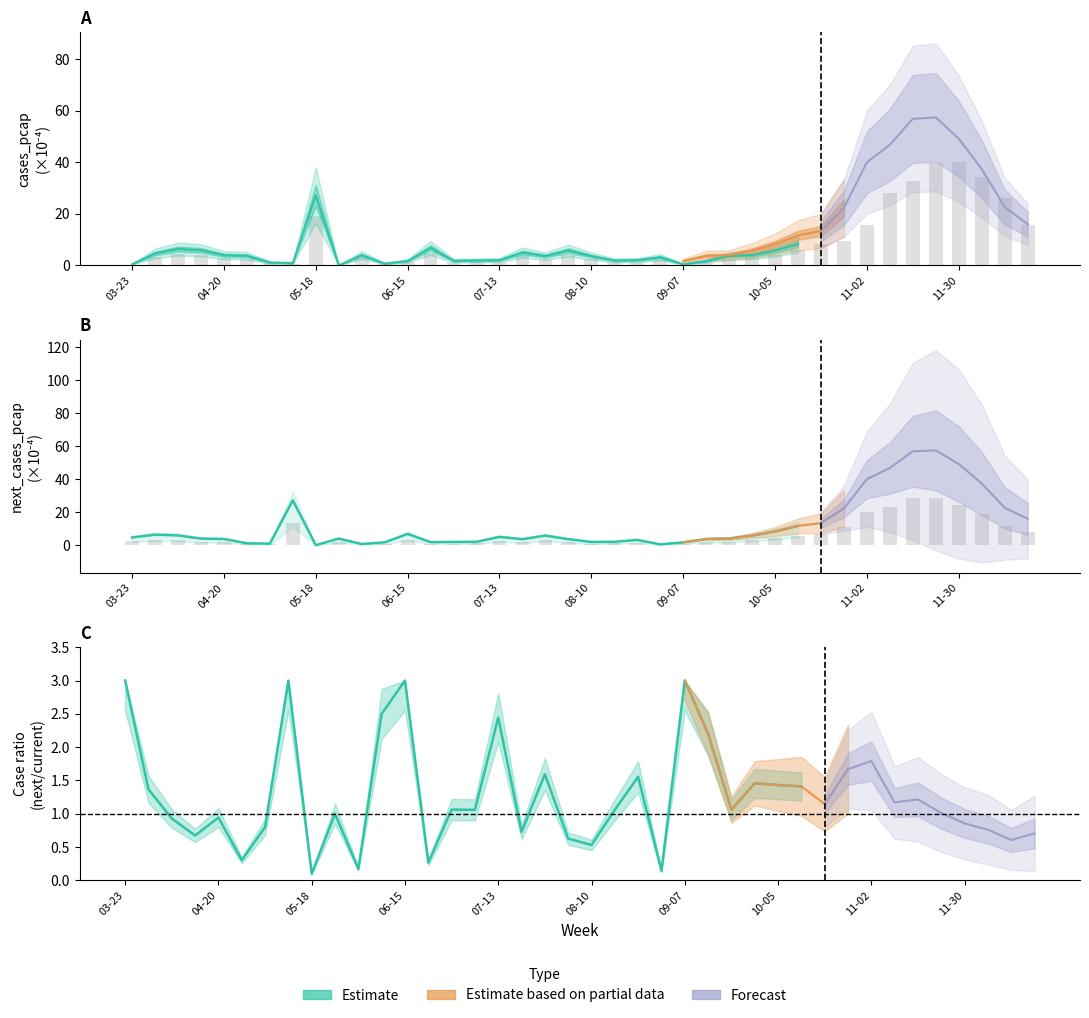

How many data points in next_cases_pcap are less than 2?

20